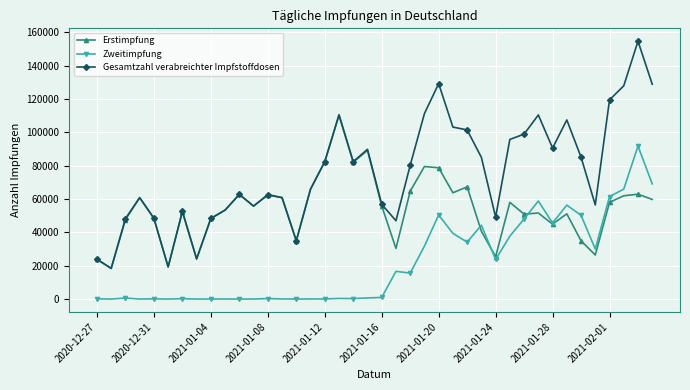

List the series in order of their overall mean, highest first.

Gesamtzahl verabreichter Impfstoffdosen, Erstimpfung, Zweitimpfung